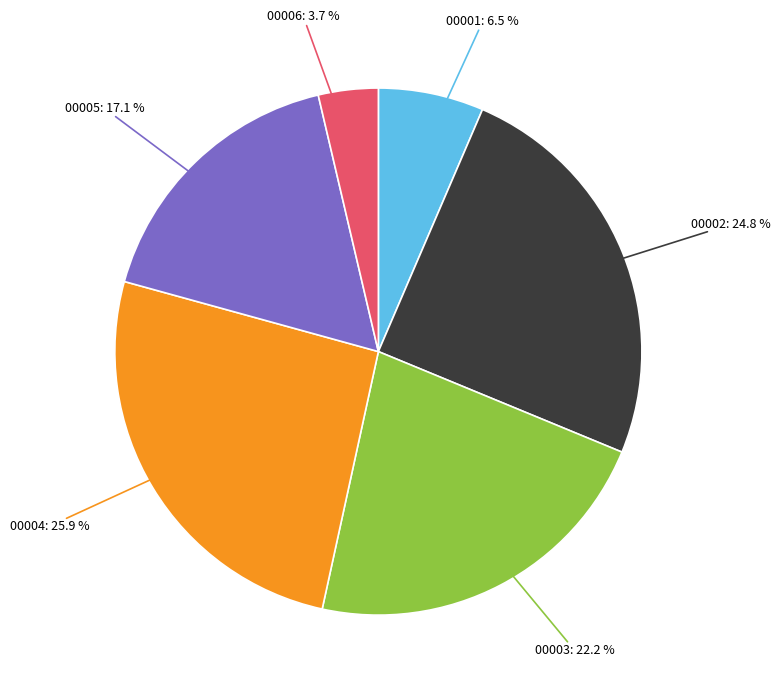

Is there a majority slice in this chart?

No